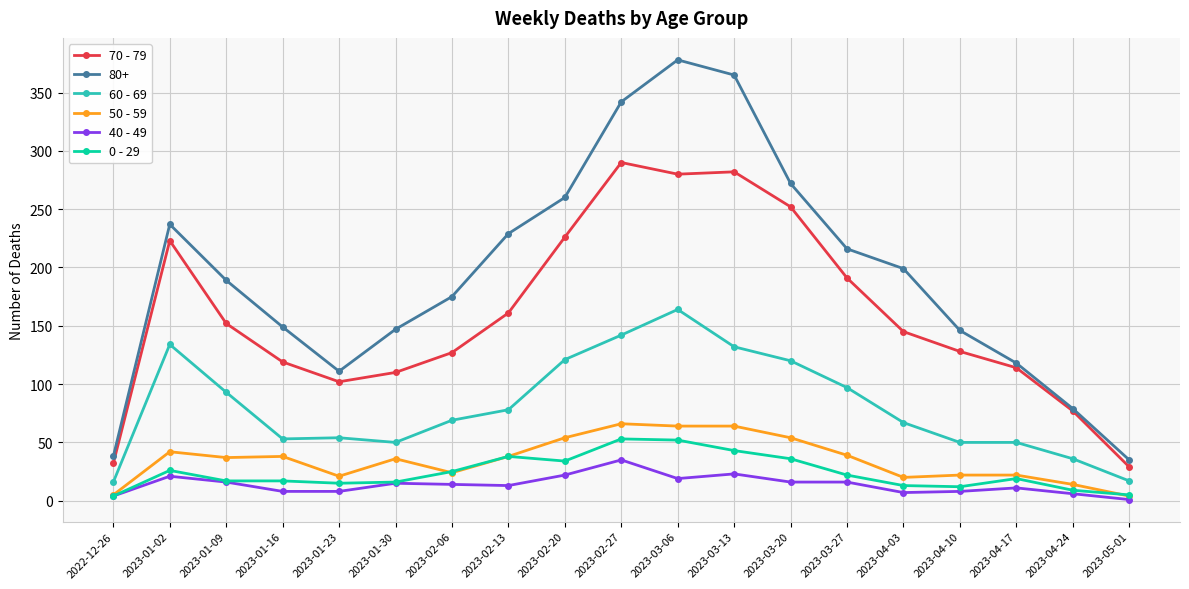

What is the difference between the 50 - 59 values at 2023-04-17 and 2023-05-01?

18